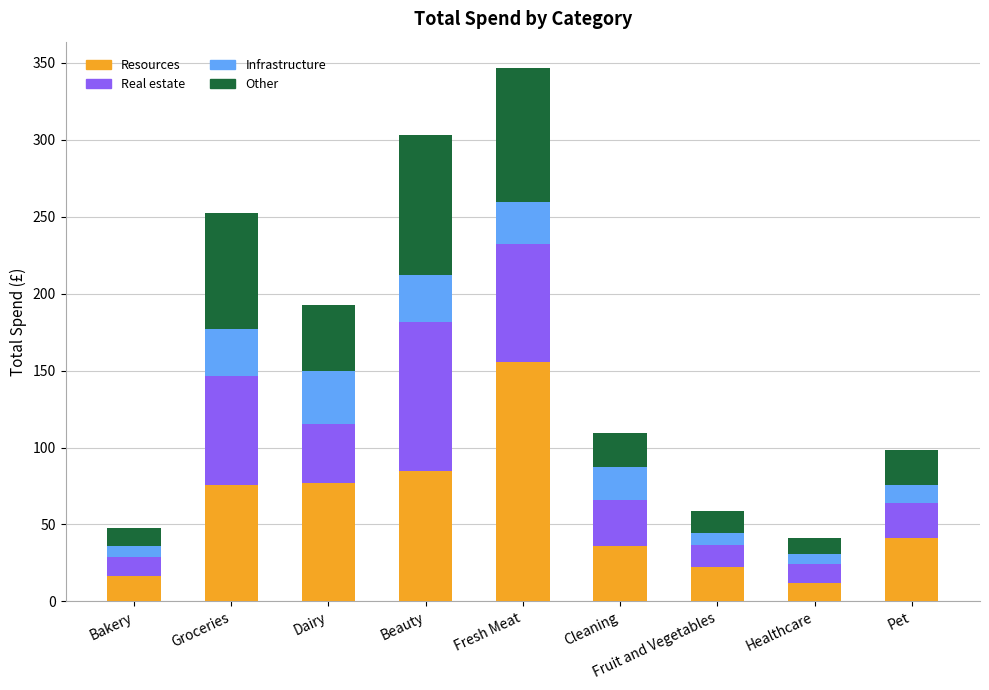

At which category is the sum across all series the highest?

Fresh Meat